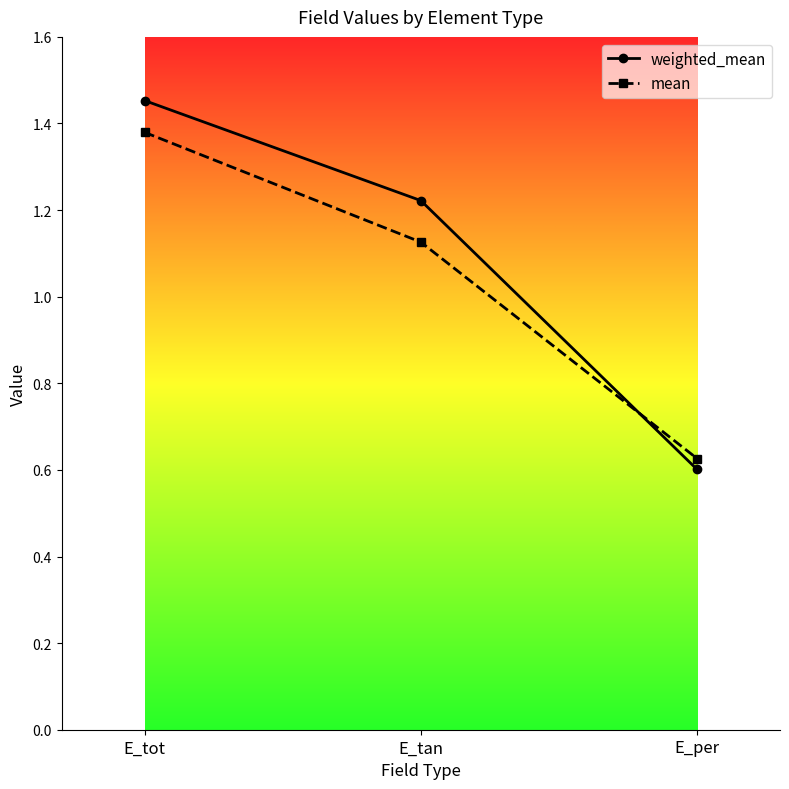

At which category is the sum across all series the highest?

E_tot